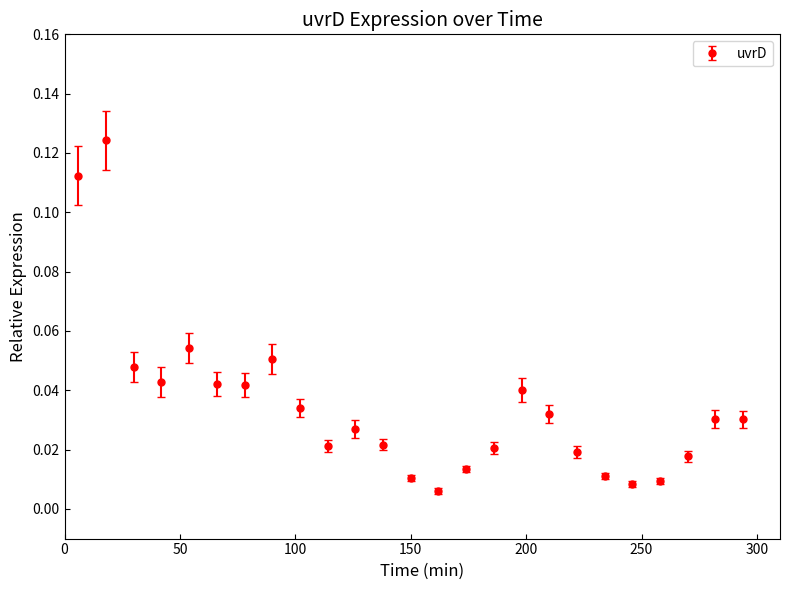

True or false: there are more than 2 points higher than both neighbors.

True